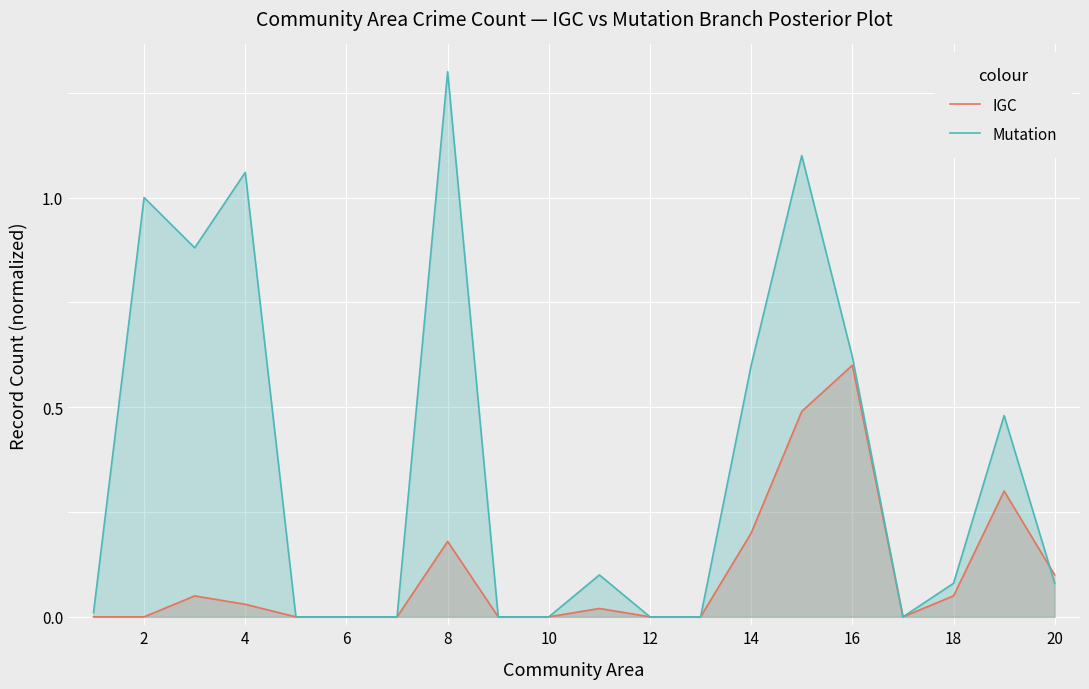

True or false: Mutation has more than 0 points higher than both neighbors.

True